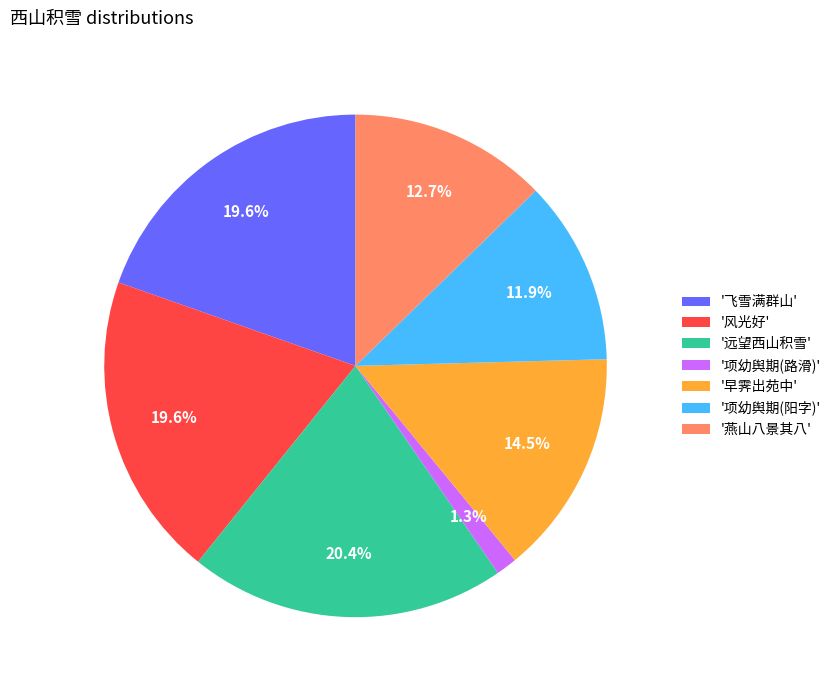

Does any single category account for the majority?

No